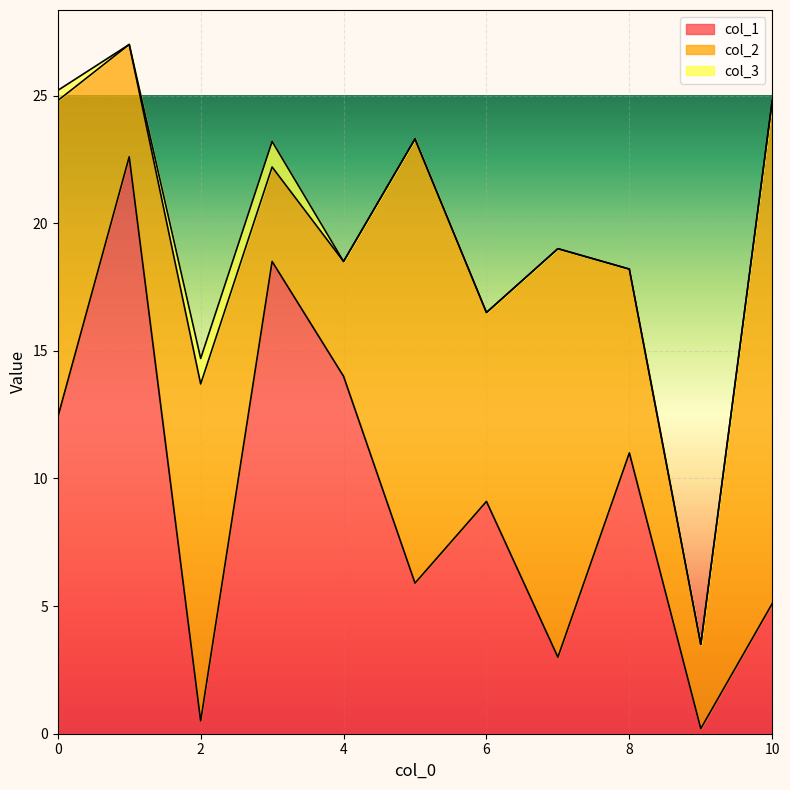

Rank the series by their maximum value, from lowest to highest.

col_3, col_2, col_1